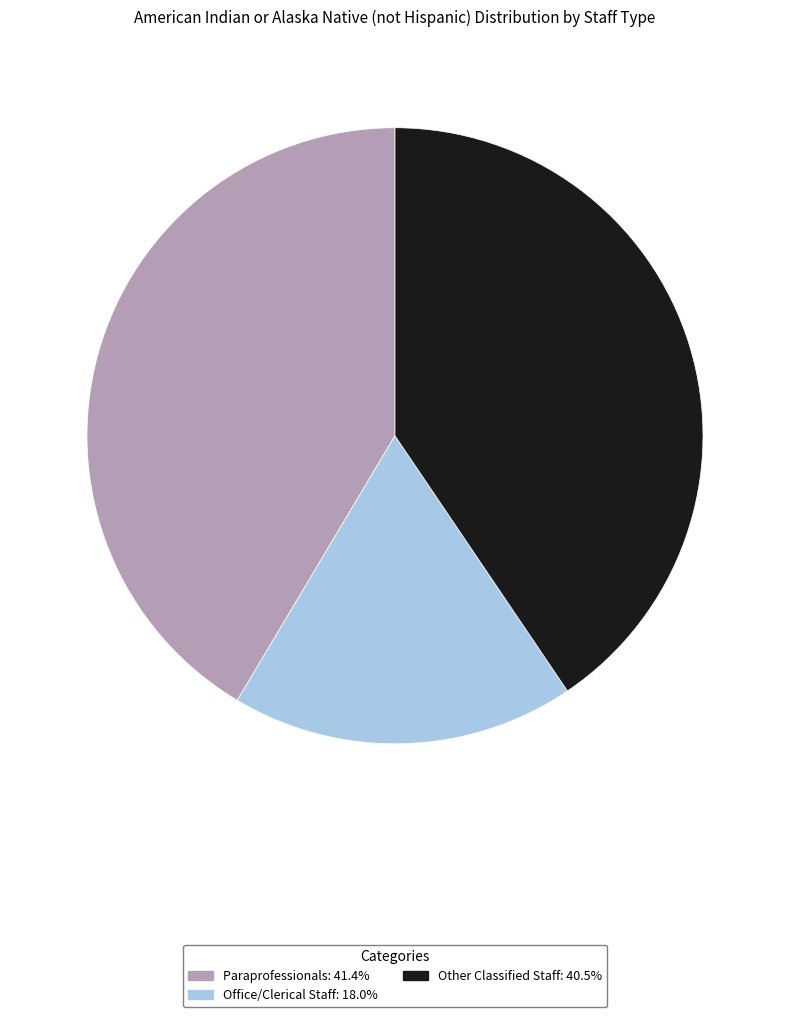

How many segments does this pie chart have?

3